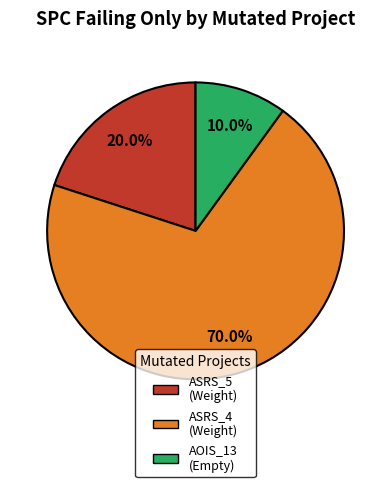

Between AOIS_13 (Empty) and ASRS_4 (Weight), which is larger?

ASRS_4 (Weight)